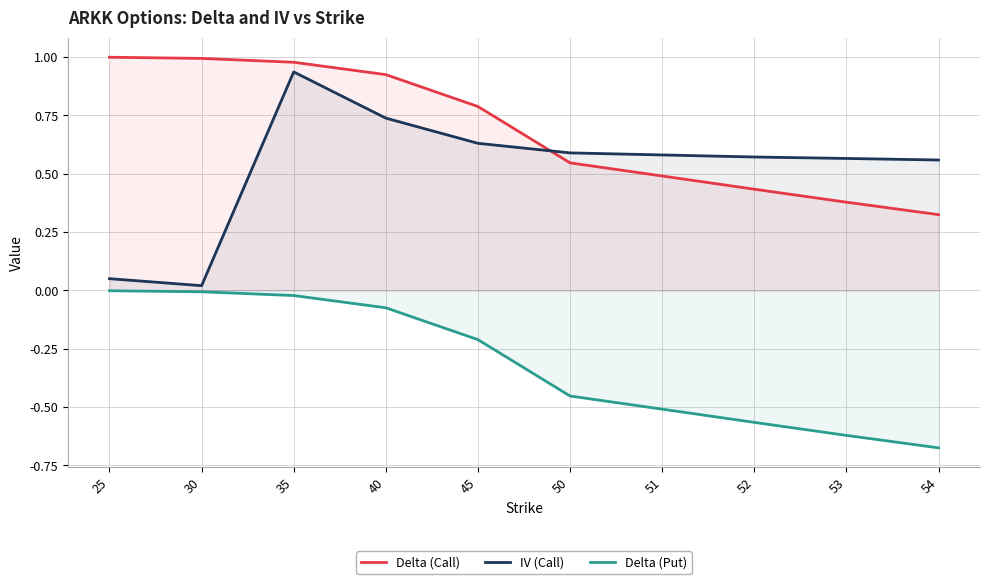

The Delta (Put) series shows -0.0 at 35. True or false?

False